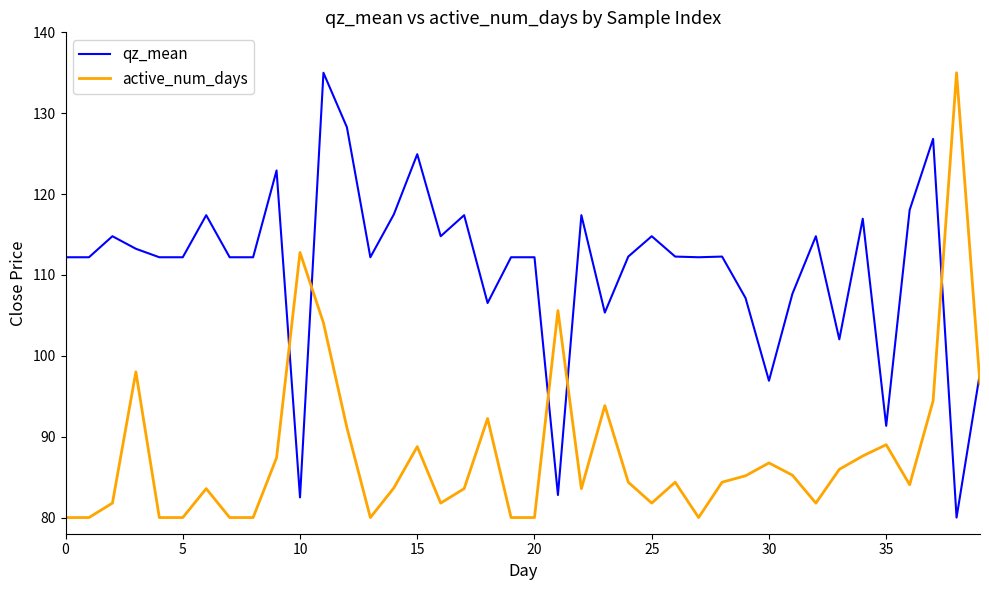

True or false: qz_mean has more than 0 interior local peaks.

True